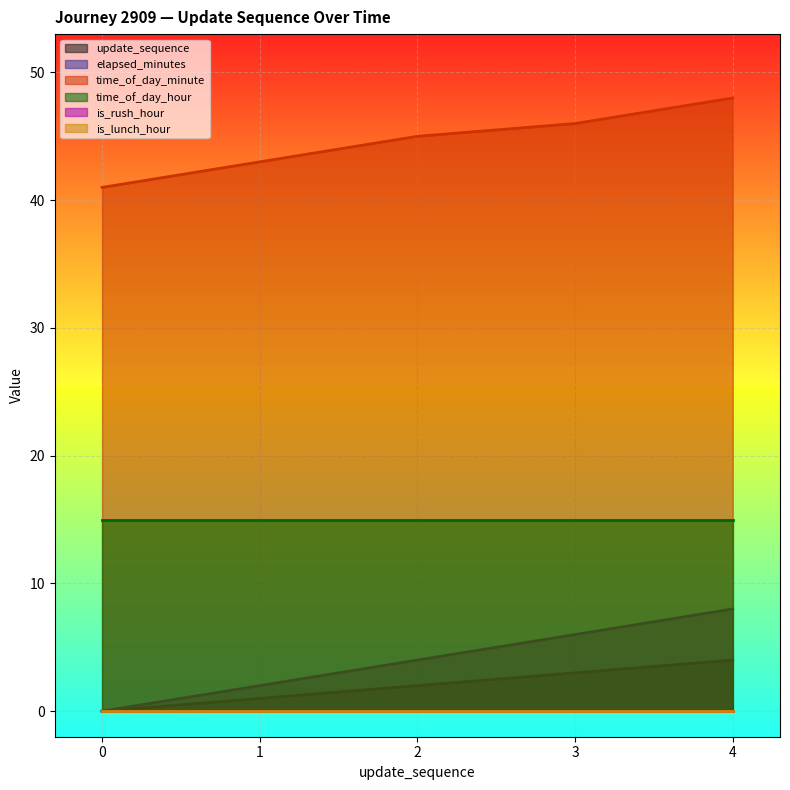

Read the time_of_day_minute value at 3.

46